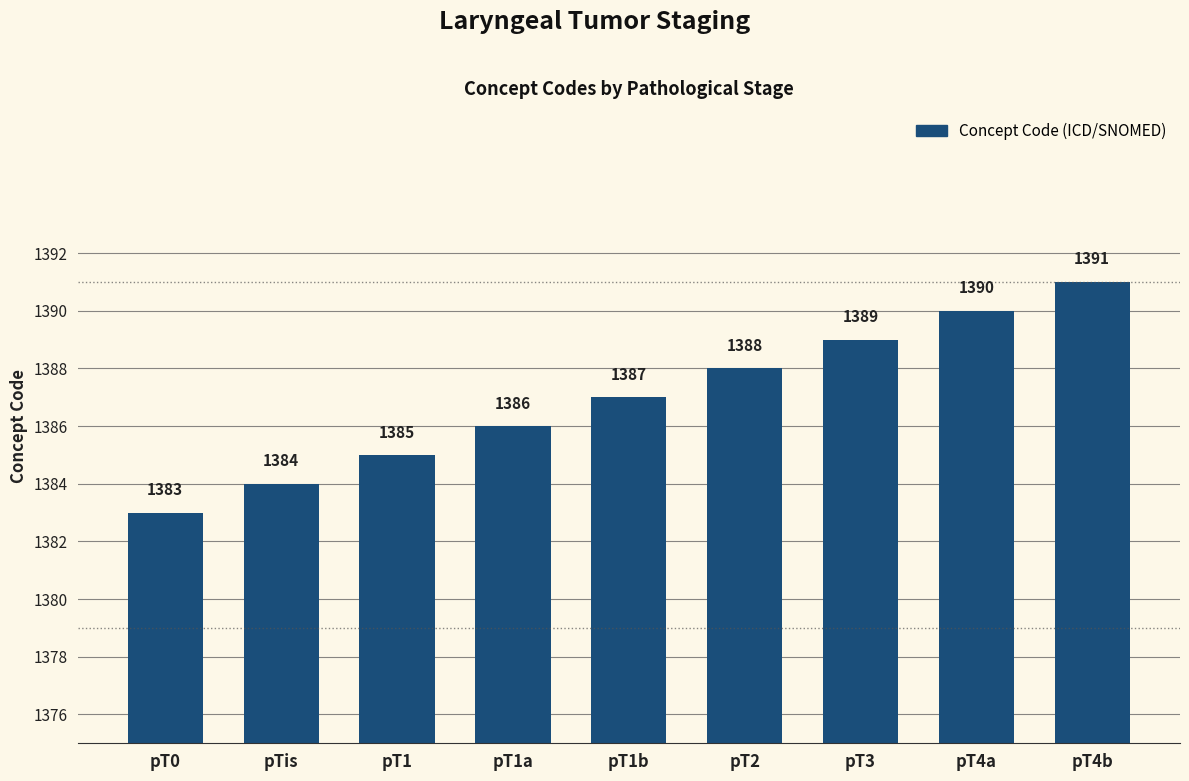

Where is the data nearest to the value 1387?

pT1b